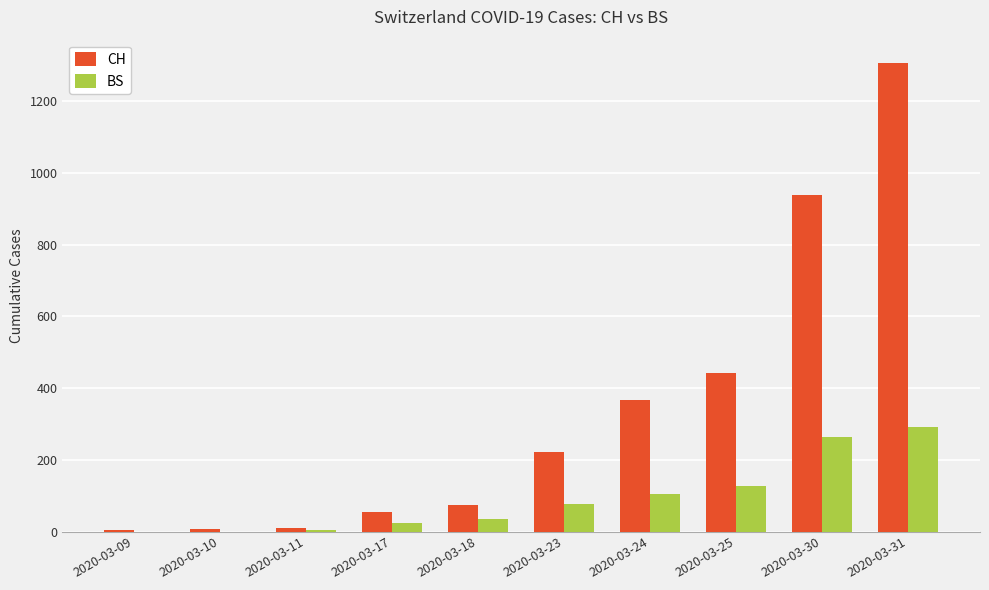

How many data points does each series have?

10